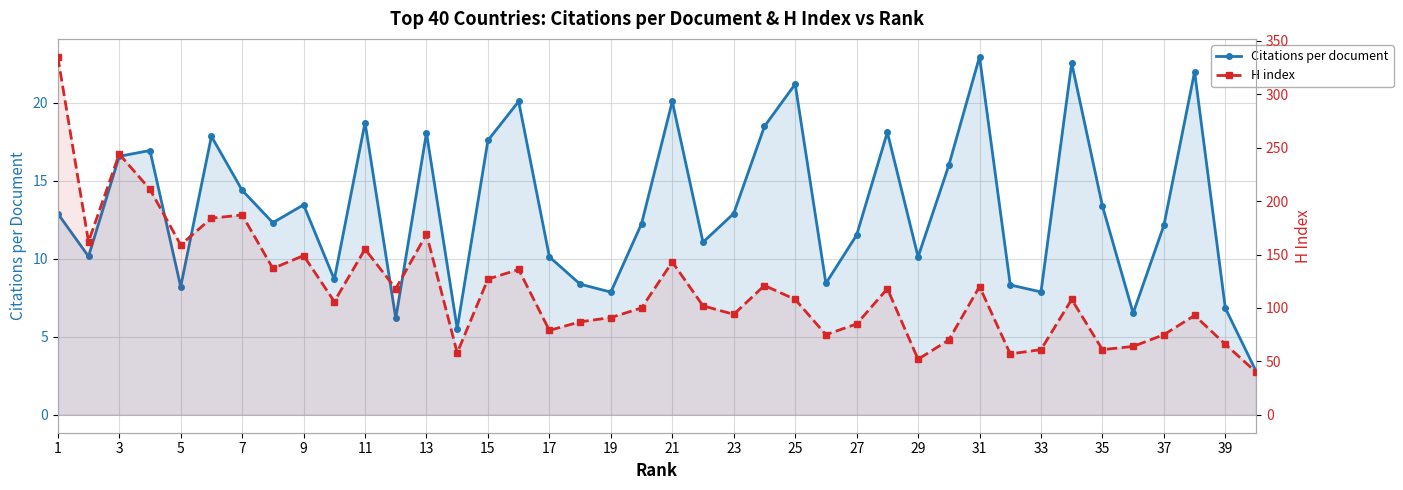

Rank the series by their average value, from lowest to highest.

Citations per document, H index